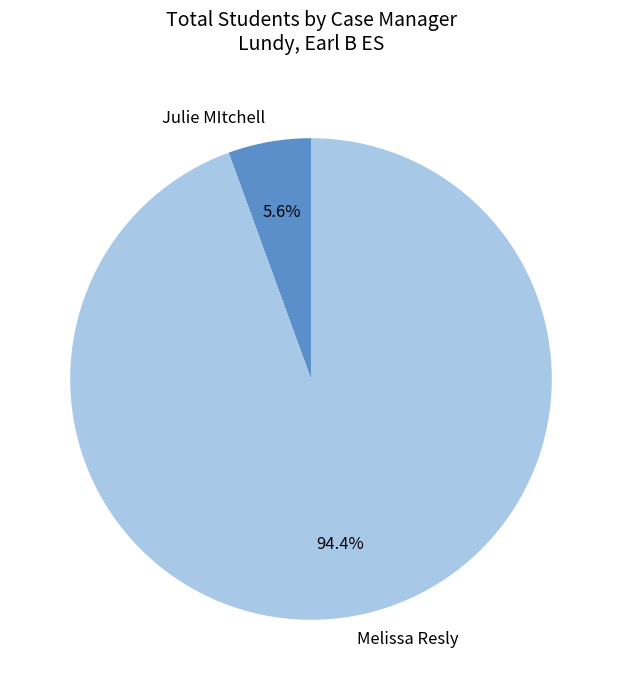

To the nearest percent, what percentage of the pie is Julie MItchell?

6%